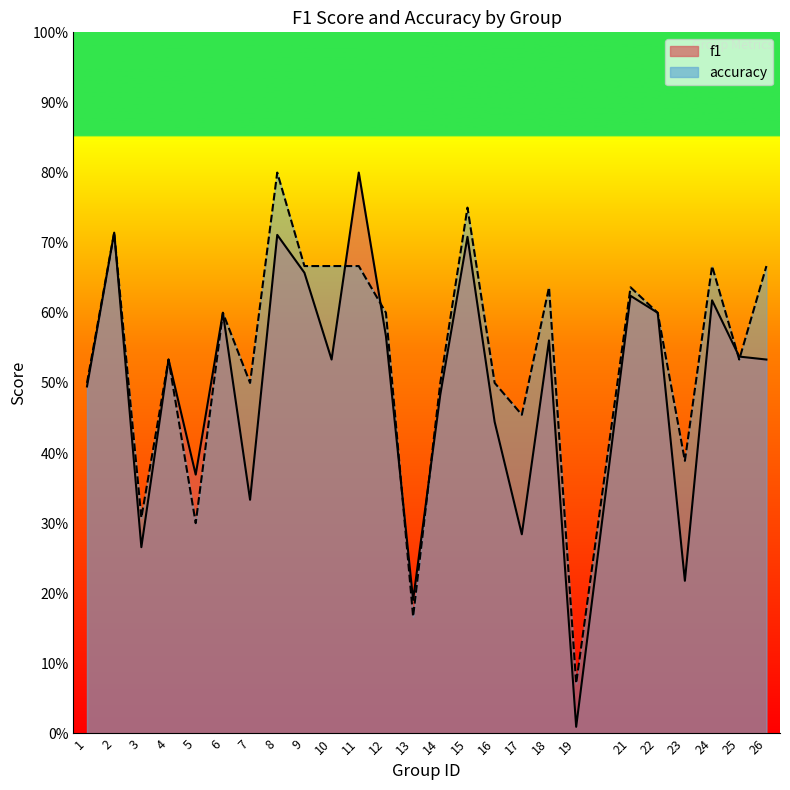

List the series in order of their peak value, lowest first.

accuracy, f1